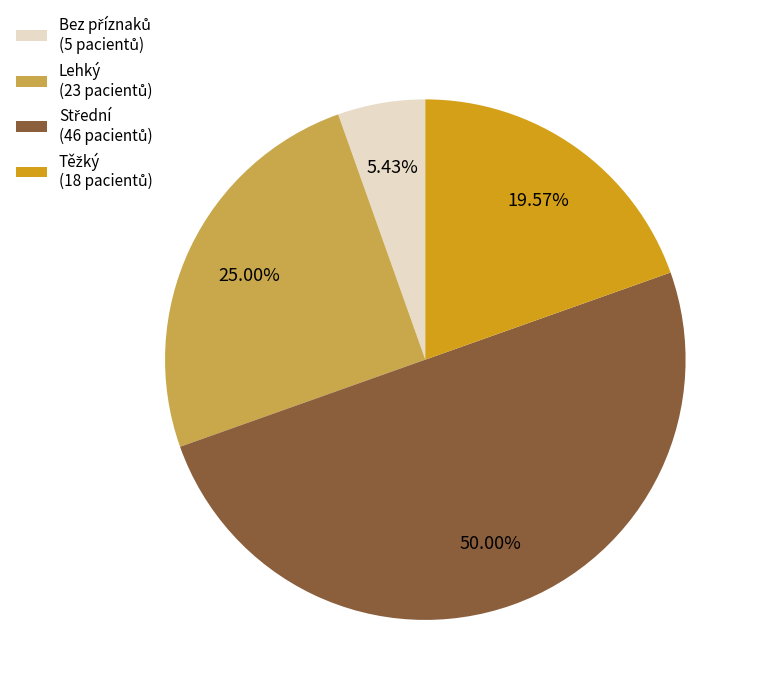

How many segments does this pie chart have?

4